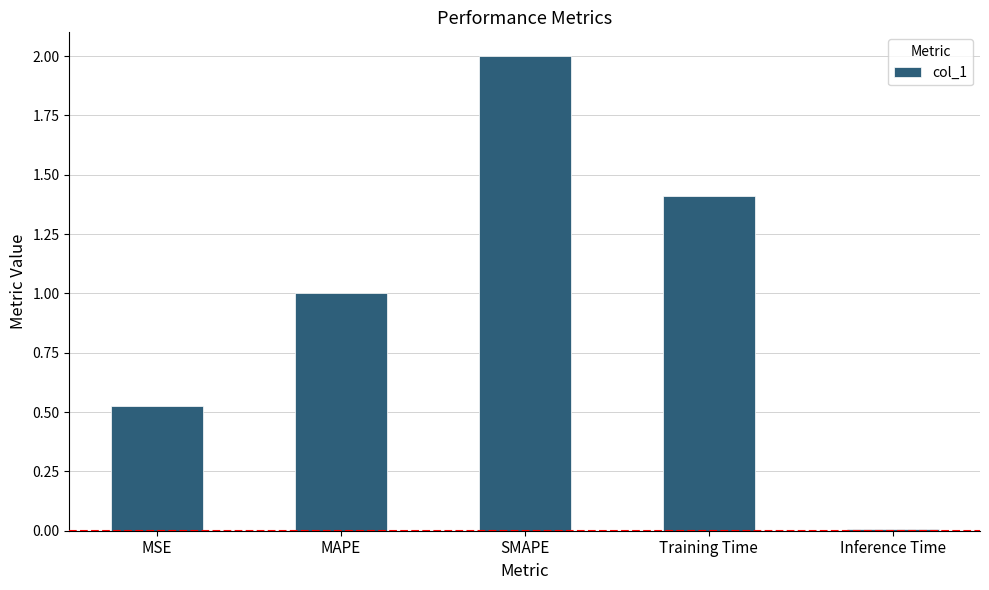

What is the sum of all values?

4.9